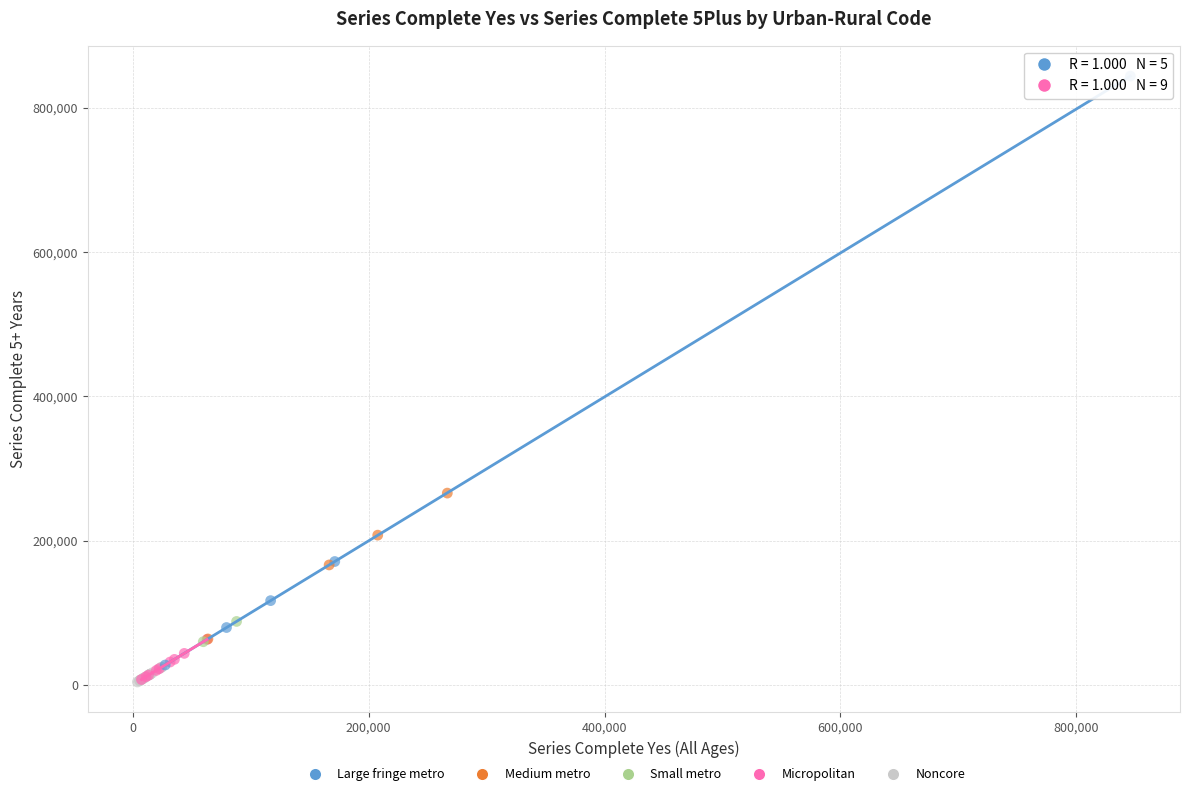

What are all the series names shown in the legend?

Large fringe metro, Medium metro, Small metro, Micropolitan, Noncore